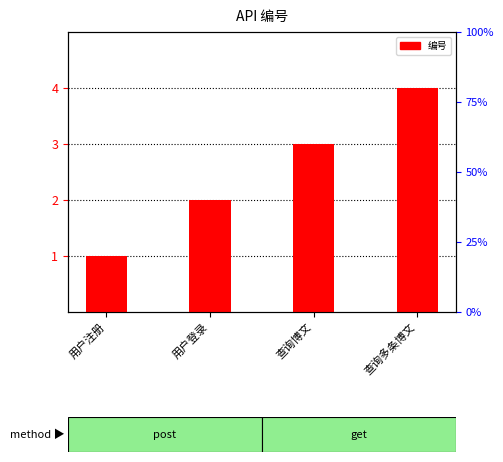

What is the difference between the maximum and minimum values?

3